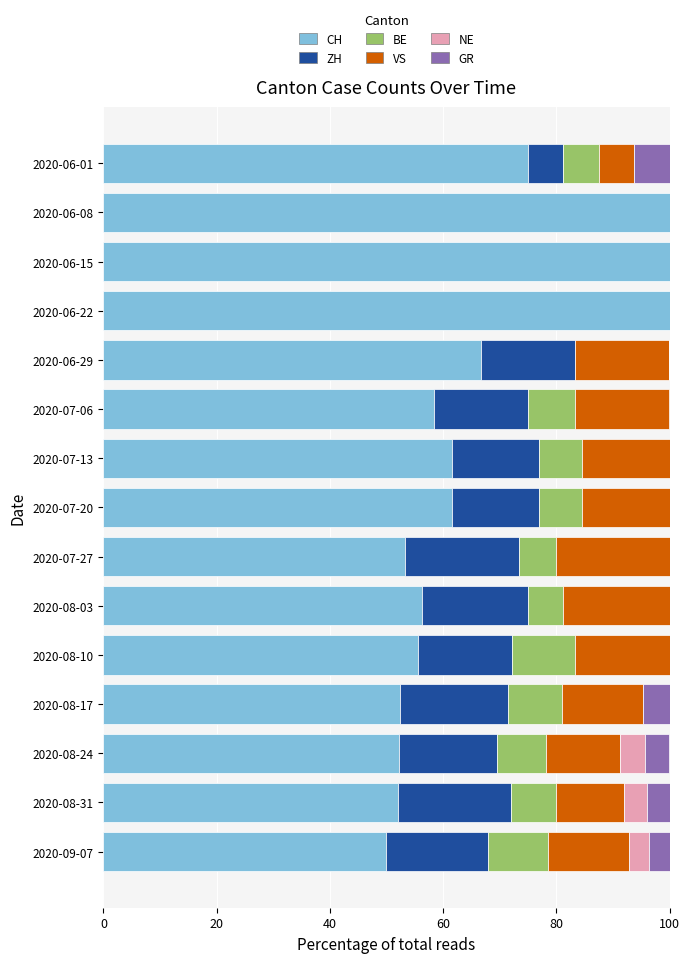

What is the highest value of the CH series?

100.0